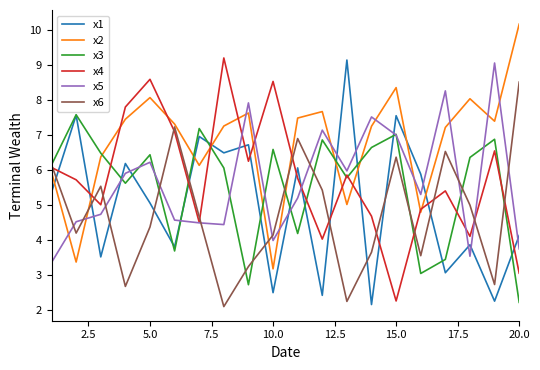

What is the maximum value shown in the chart?

10.2